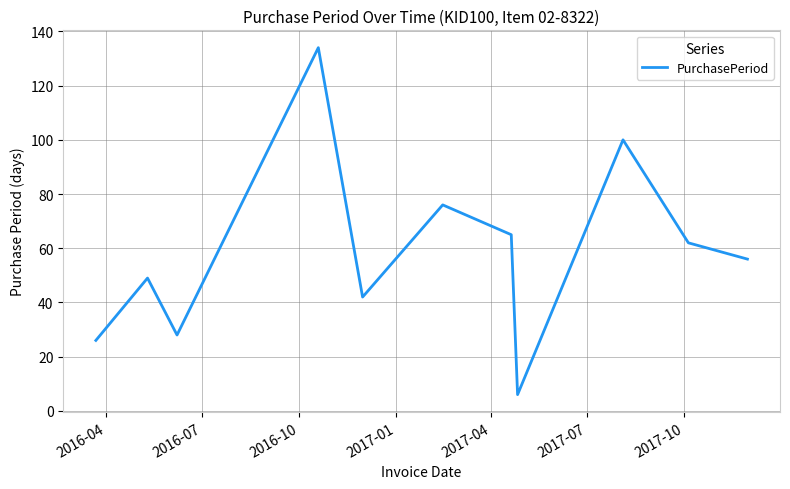

What is the greatest value displayed?

134